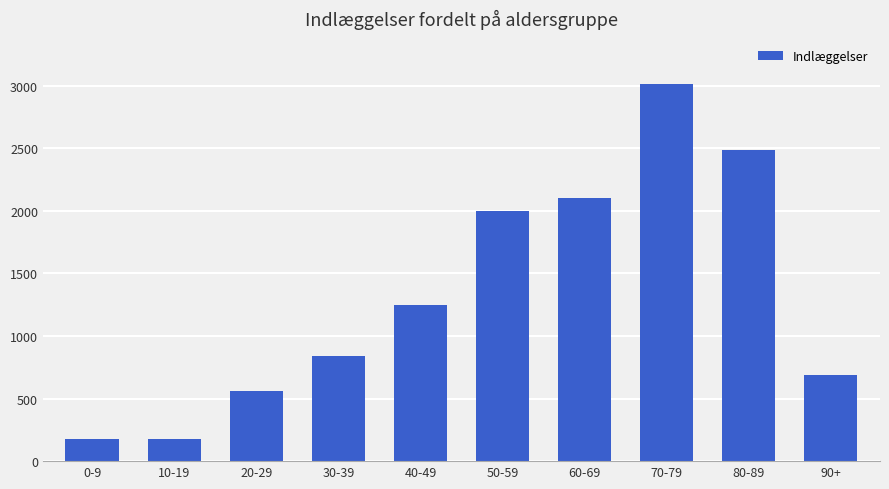

What is the sum of the values at 10-19 and 40-49?

1426